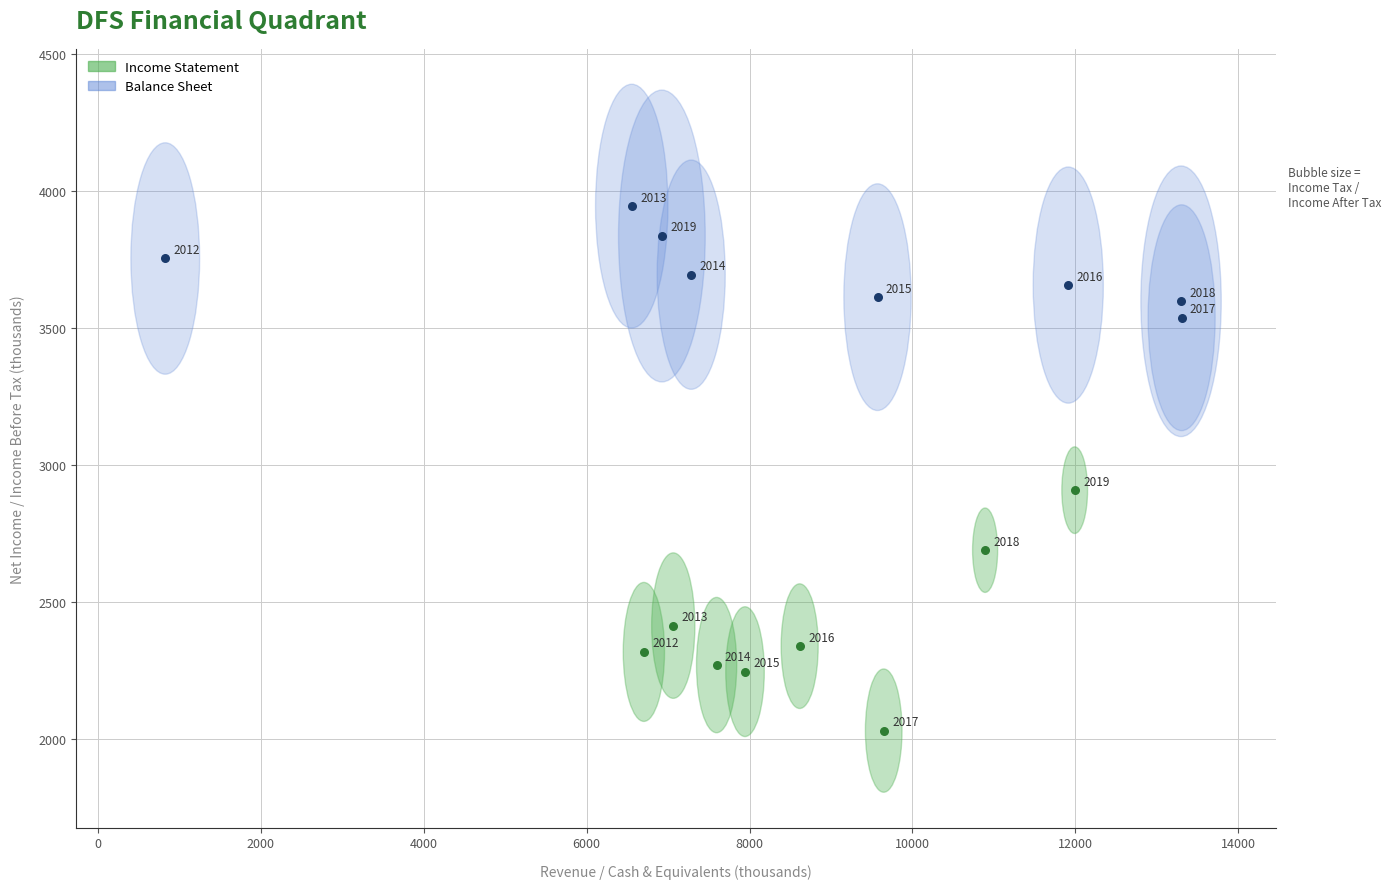

Which series contains the lowest Y value?

Income Statement